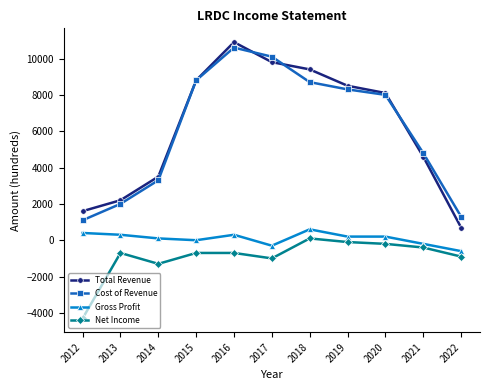

How many values in the Total Revenue series are below 8100?

5